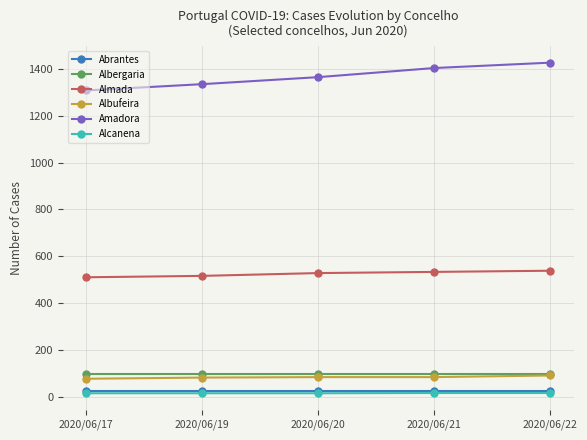

At how many categories does at least one series exceed 602?

5